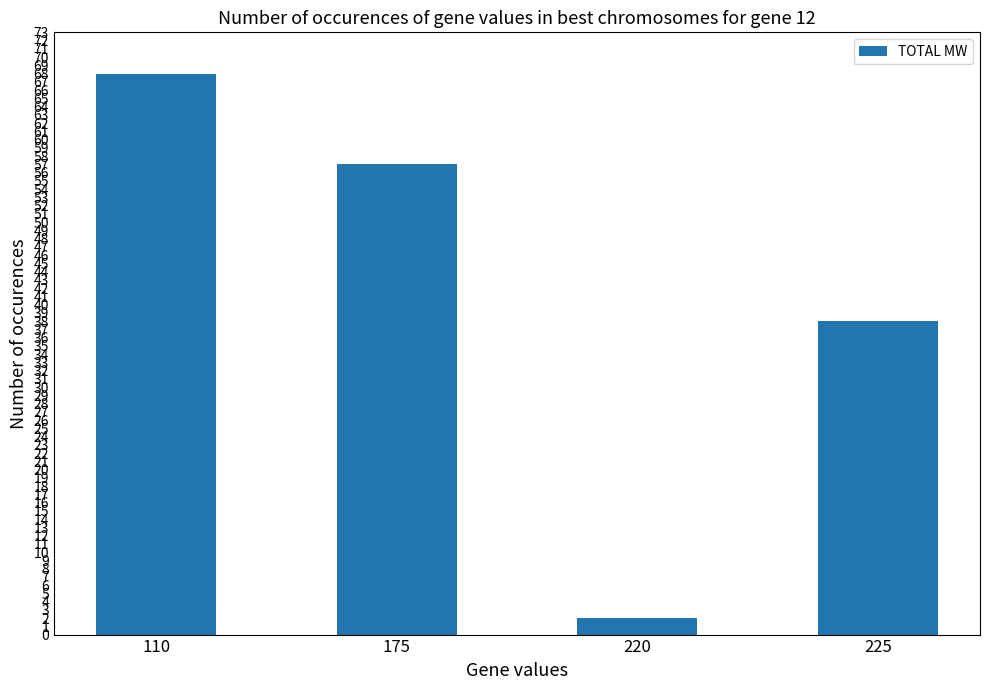

What is the difference between the values at 175 and 225?

19